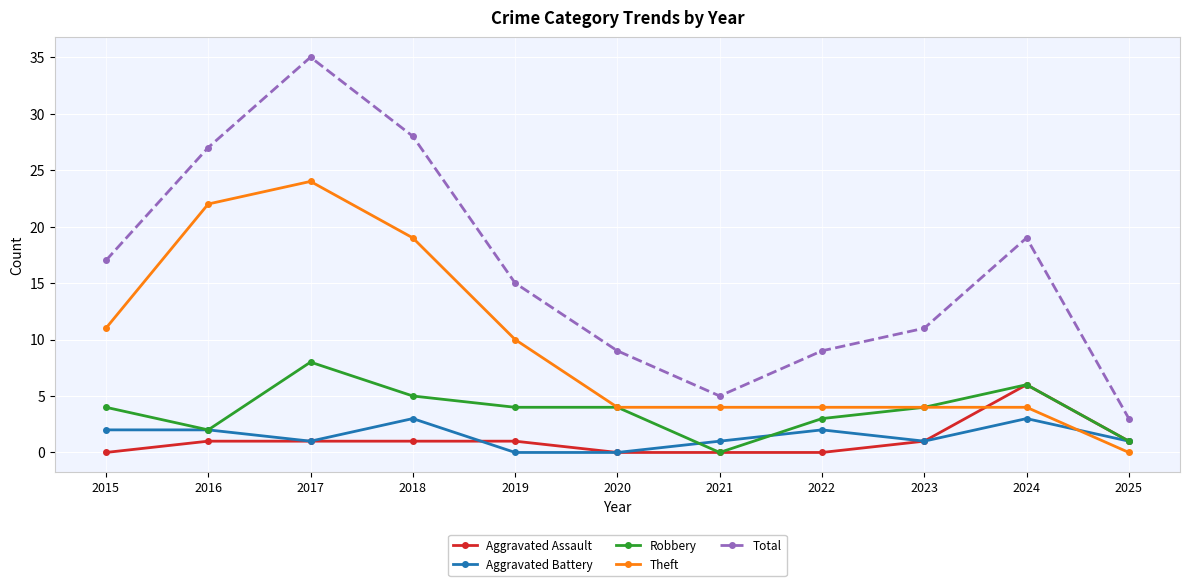

Is the value of Aggravated Battery at 2018 greater than the value of Aggravated Assault at 2018?

Yes